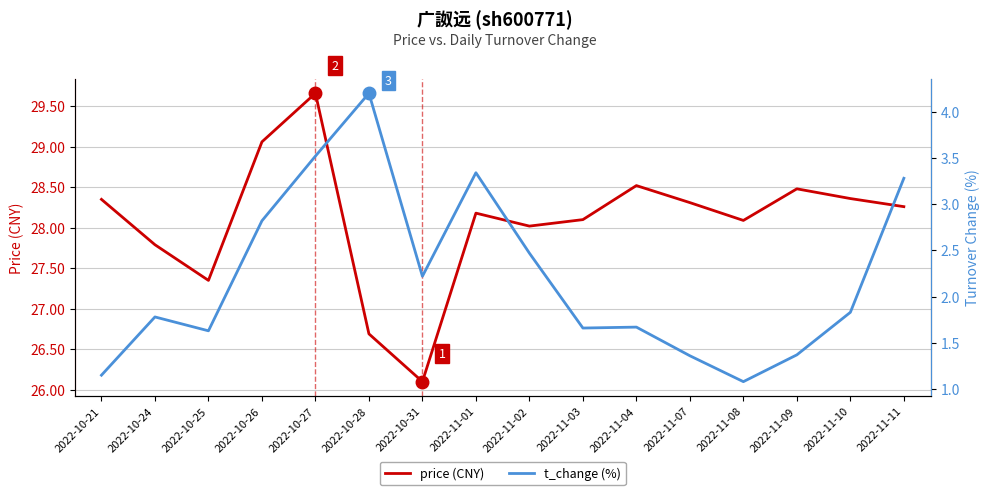

The value of price (CNY) at 2022-11-01 is 28.2. True or false?

True